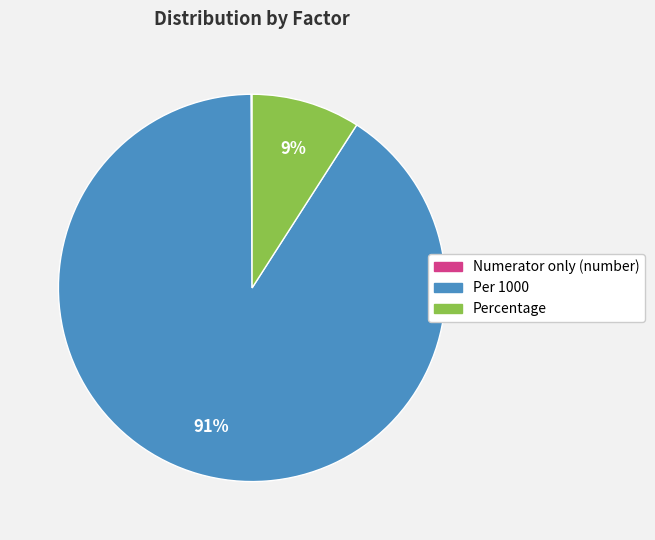

Between Percentage and Per 1000, which is larger?

Per 1000